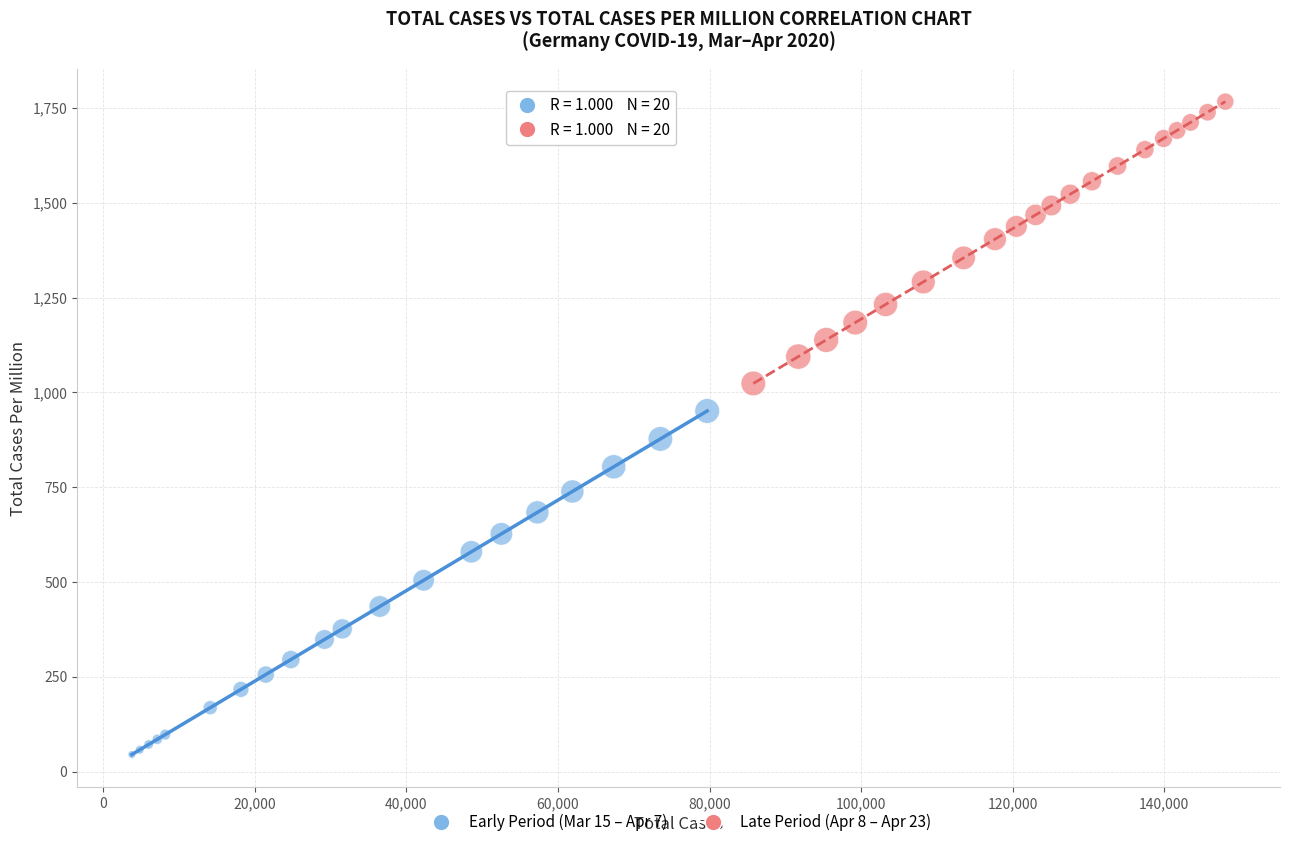

Which series contains the lowest Y value?

Early Period (Mar 15 – Apr 7)